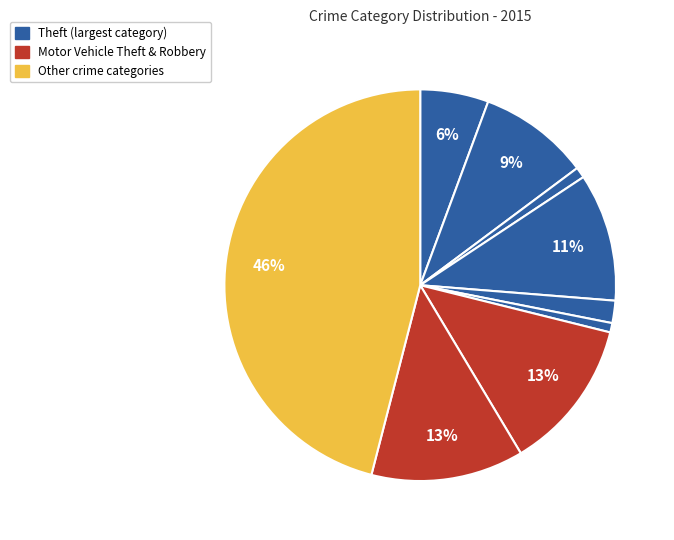

Count the number of slices in the pie.

9